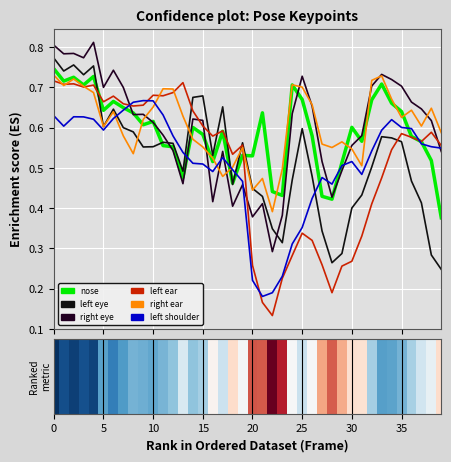

True or false: left shoulder conf has a value of 0.9 at 15.

False